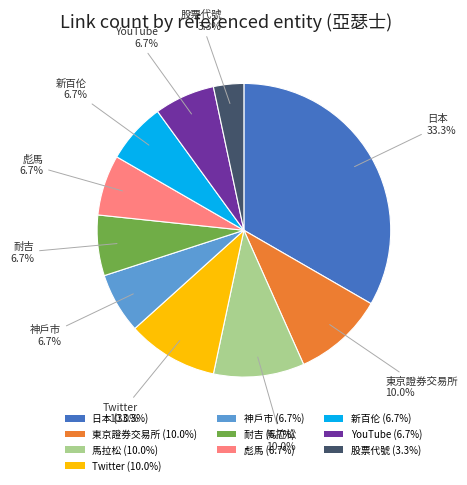

Does 東京證券交易所 (10.0%) represent more than half of the total?

No